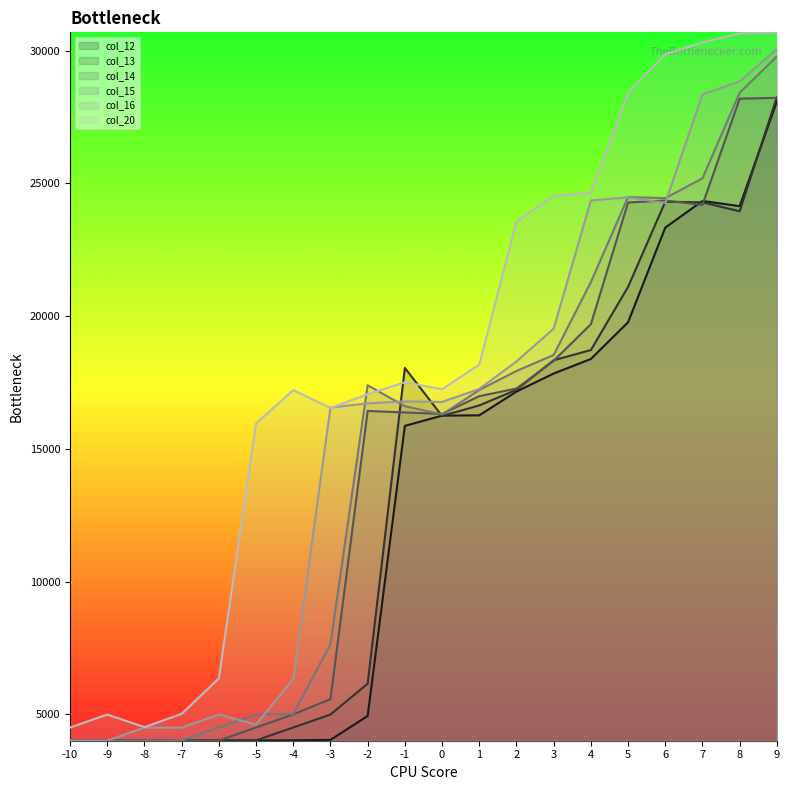

Which series has the largest range (max minus min)?

col_20